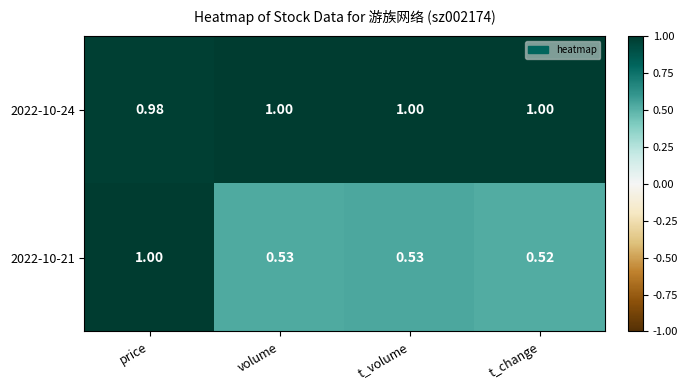

At which category does the chart reach its minimum across all series?

t_change